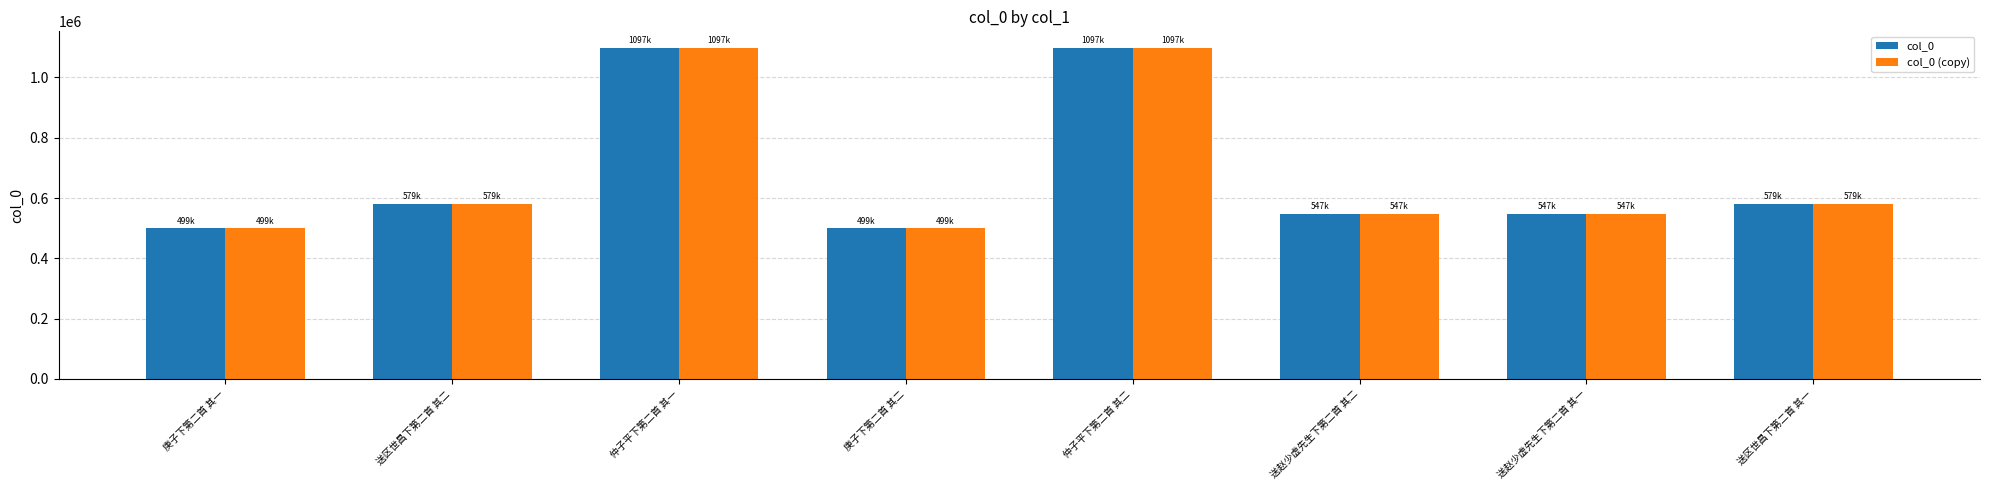

What is the difference between the col_0 values at 仲子平下第二首 其二 and 仲子平下第二首 其一?

1